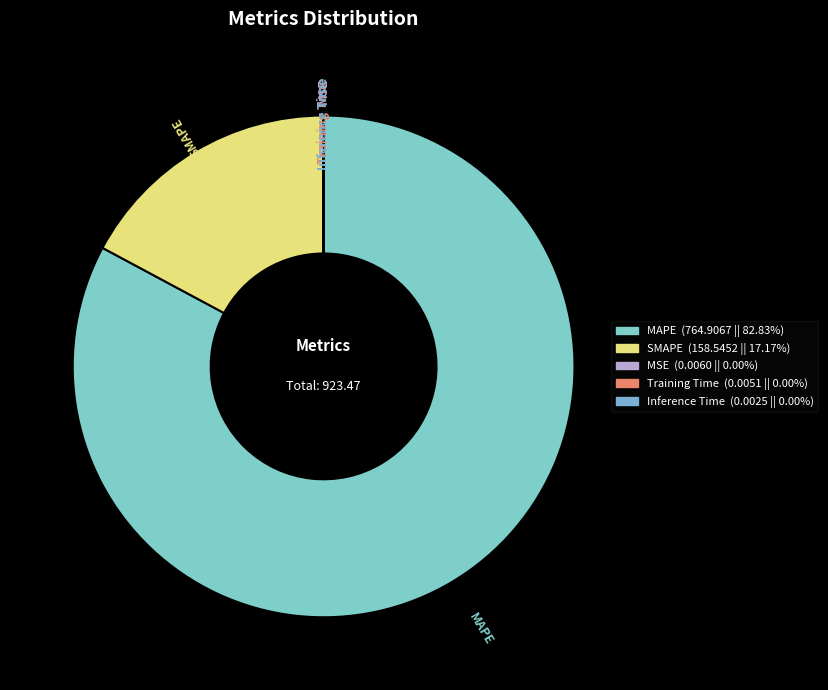

Which slice represents more than half of the pie?

MAPE